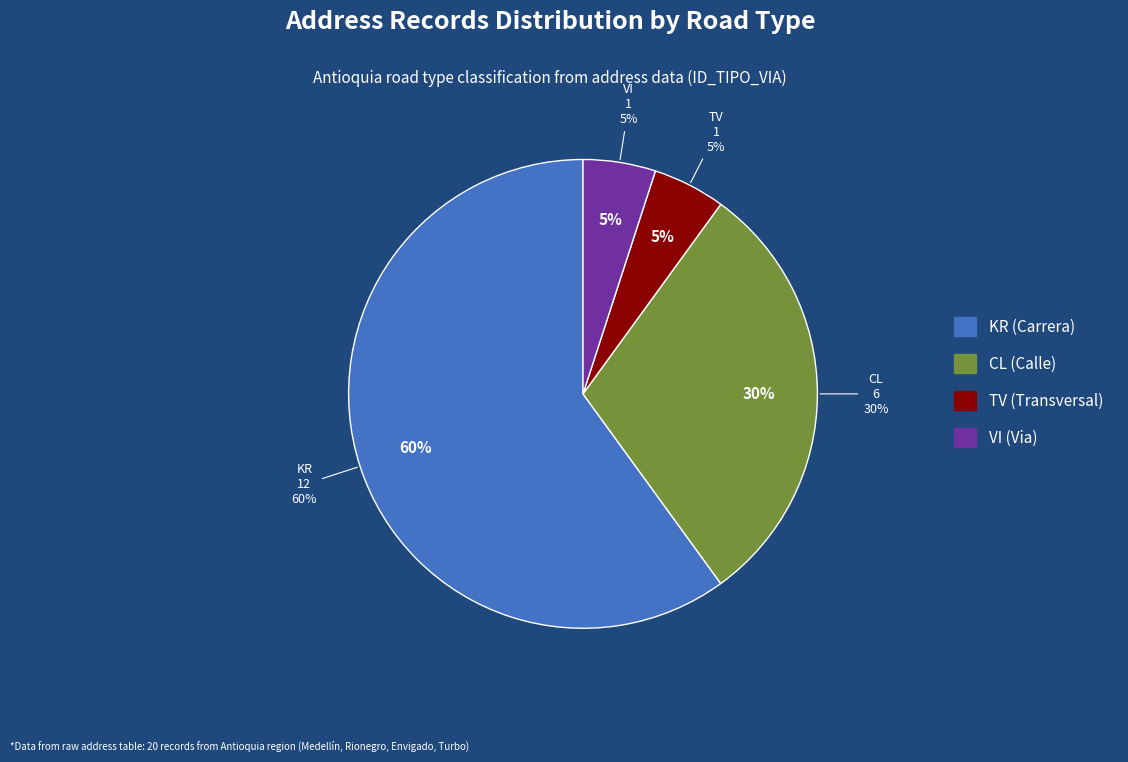

Which category has the smallest portion of the pie?

TV